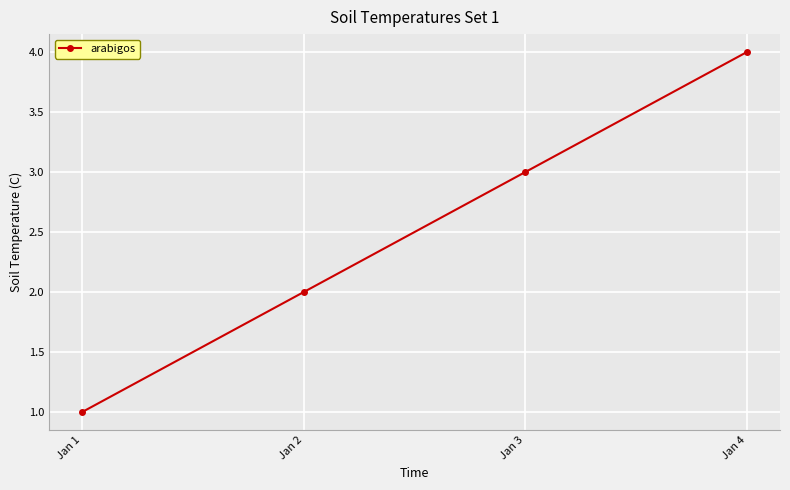

What is the approximate value at Jan 2?

2